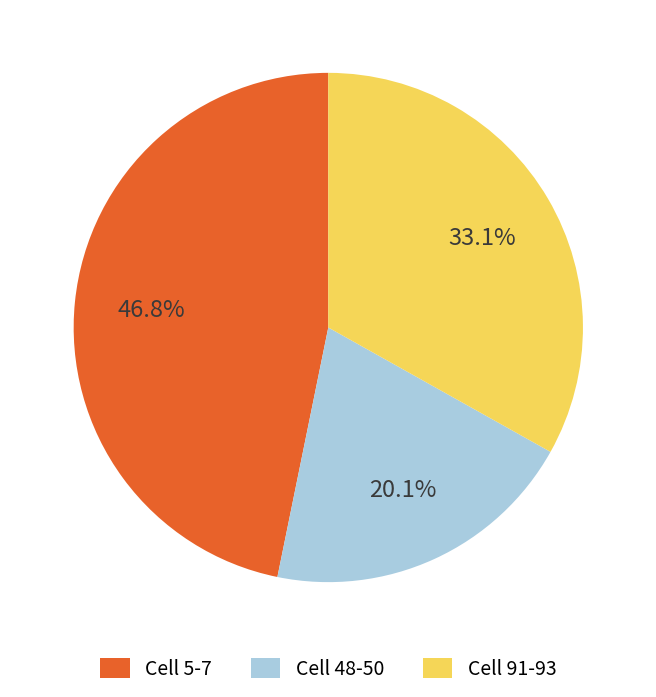

Rank the categories by value from lowest to highest.

Cell 48-50, Cell 91-93, Cell 5-7